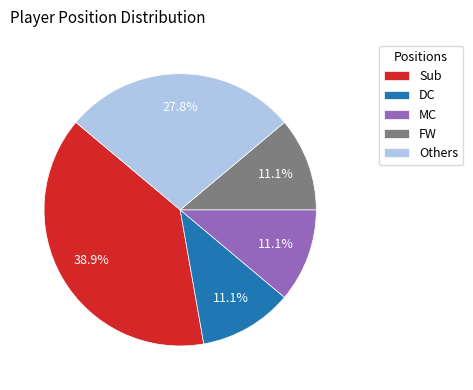

Approximately how many times larger is the value at Sub compared to FW?

3.5